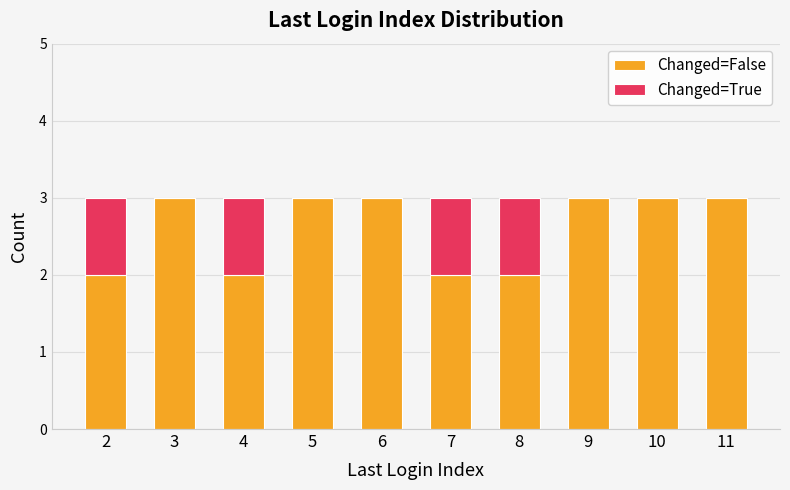

Are the bars horizontal?

No